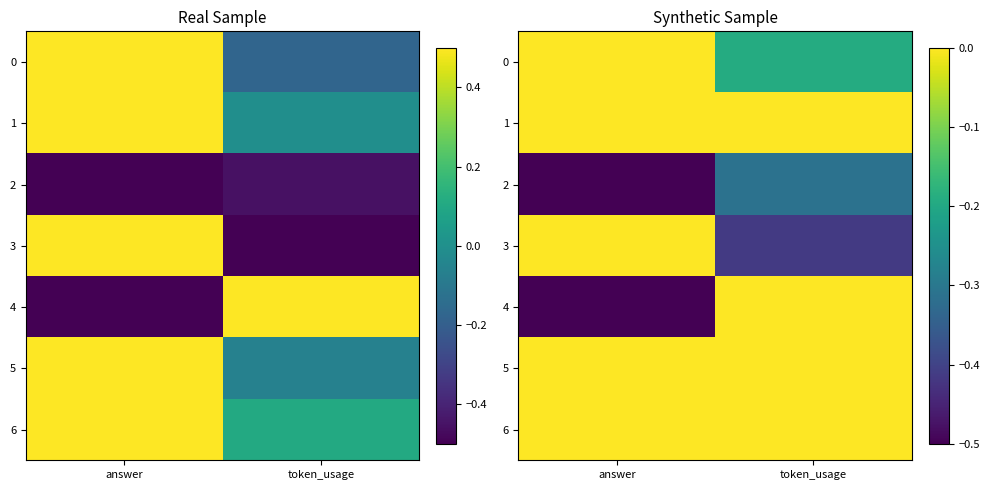

What is the sum of the 5 values at token_usage and answer?

0.5